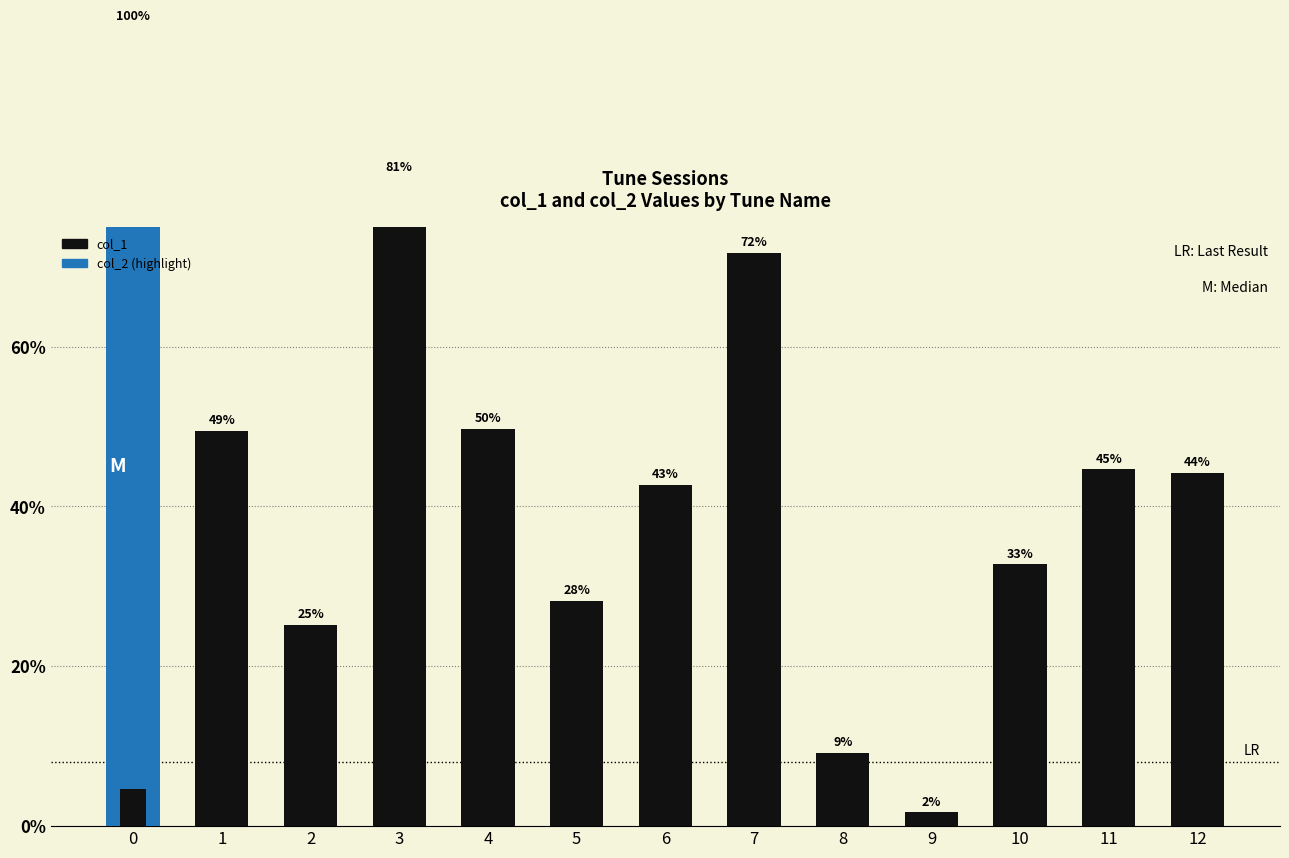

What is the approximate value of col_1 at 10?

32.8